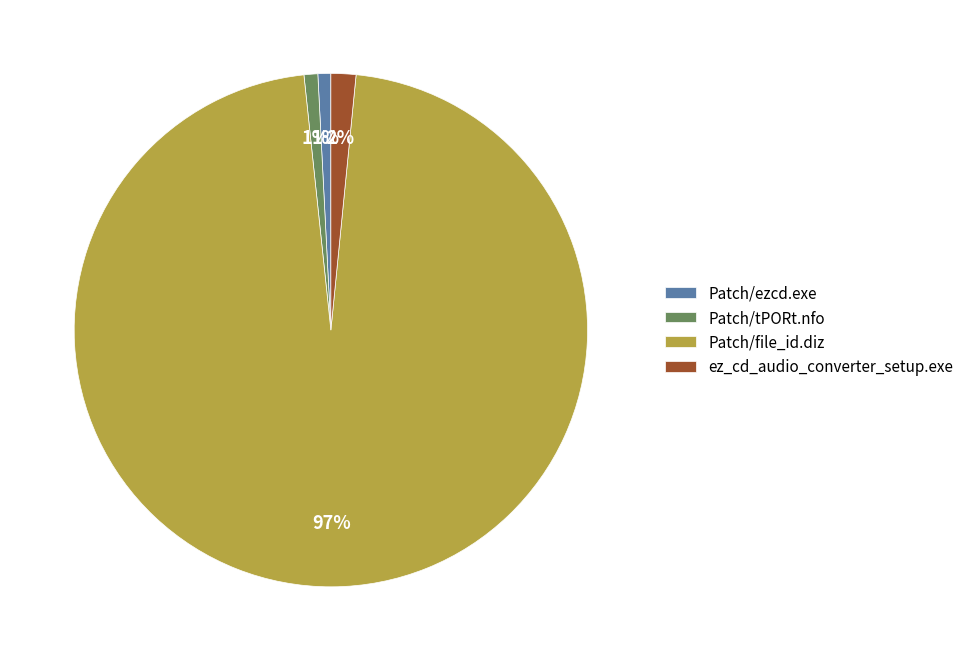

Does Patch/file_id.diz account for over 50% of the chart?

Yes